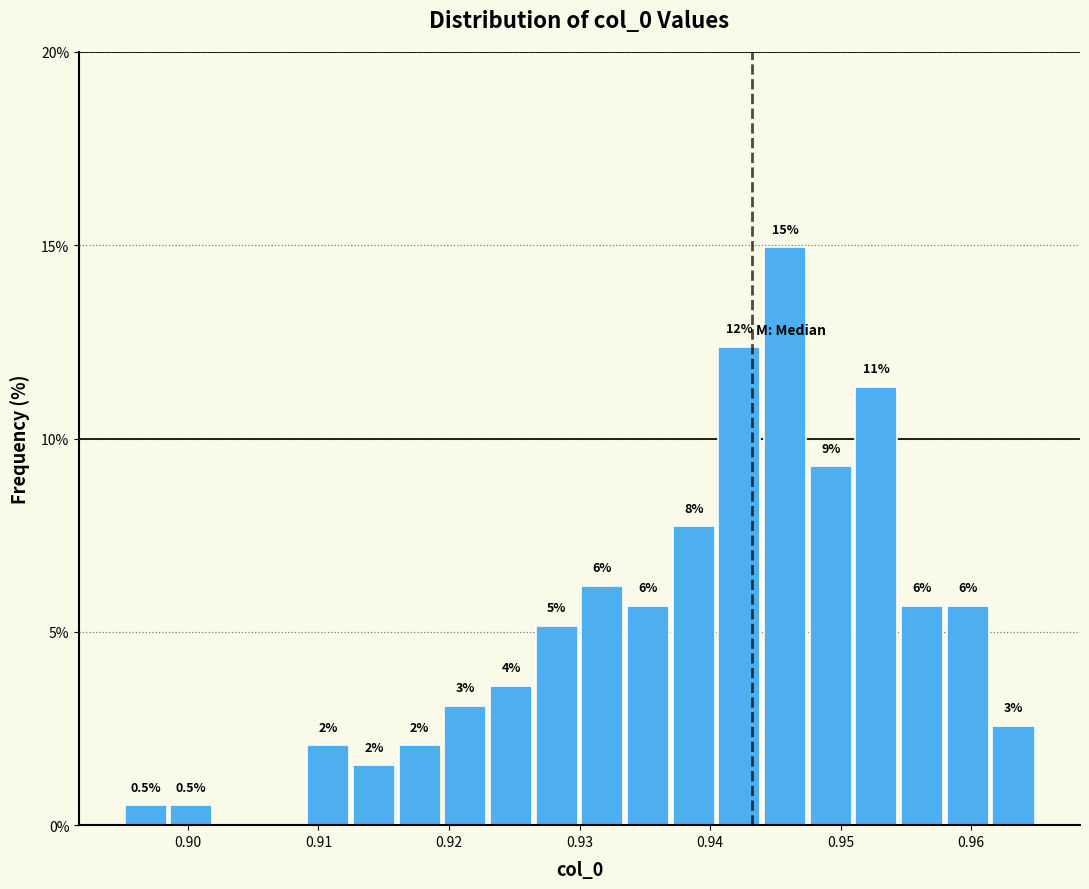

Around what value on the x-axis is the tallest bar? Give the approximate position of its centre, as read against the axis.

0.946